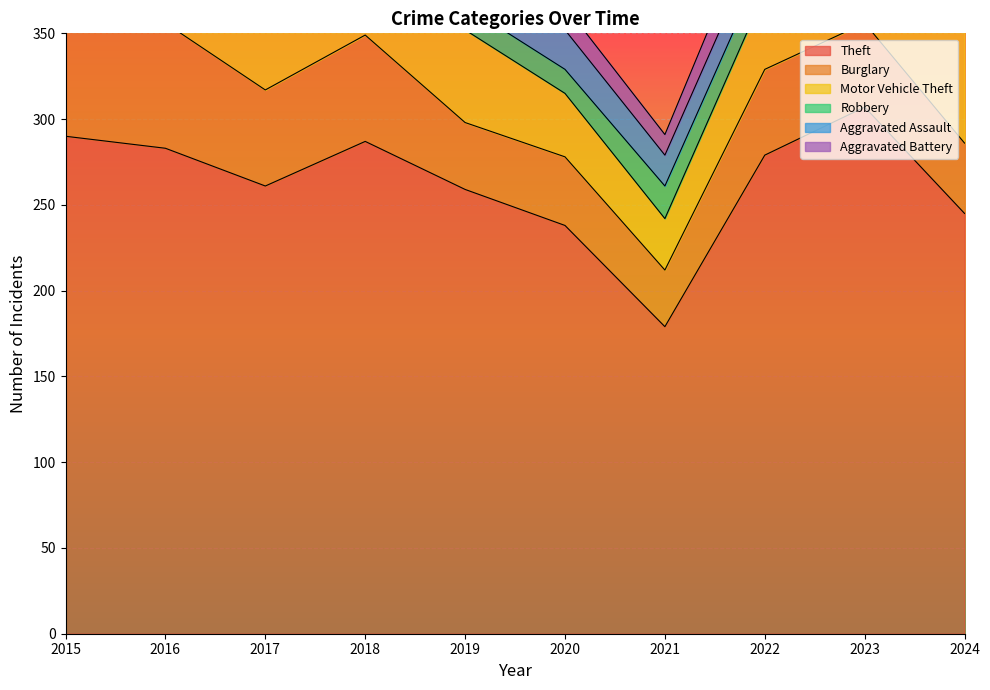

Where is Theft nearest to the value 243?

2024